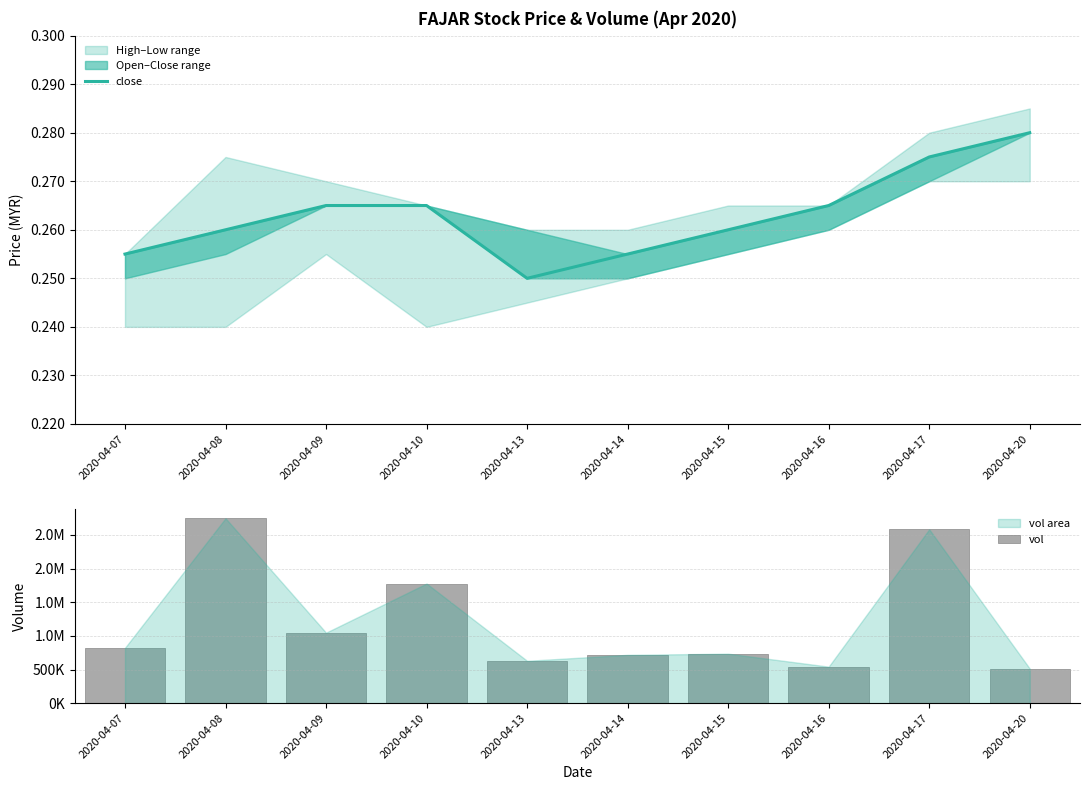

The vol series shows 250271.0 at 2020-04-07. True or false?

False